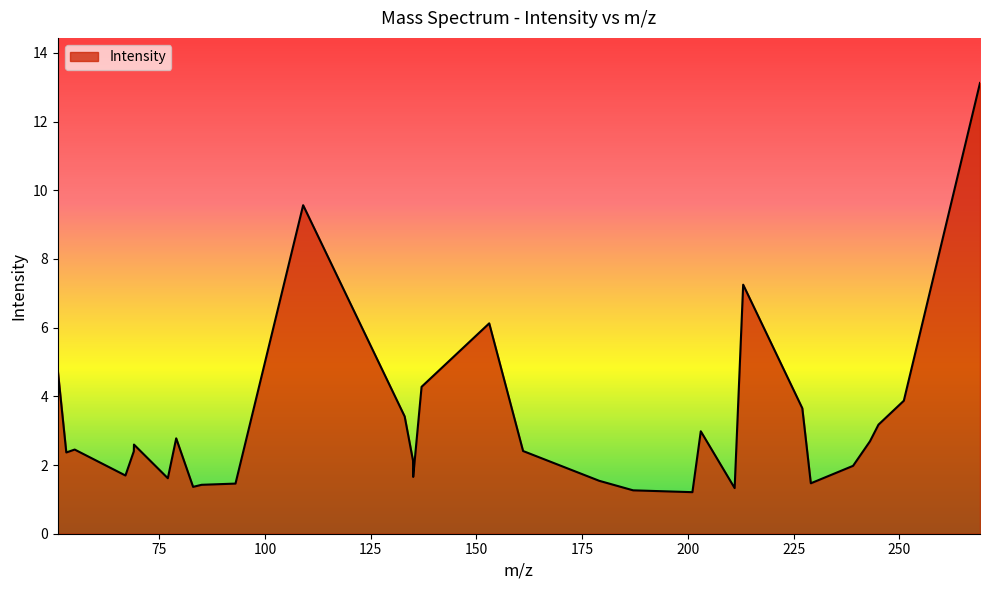

What is the difference between the maximum and minimum values?

11.9